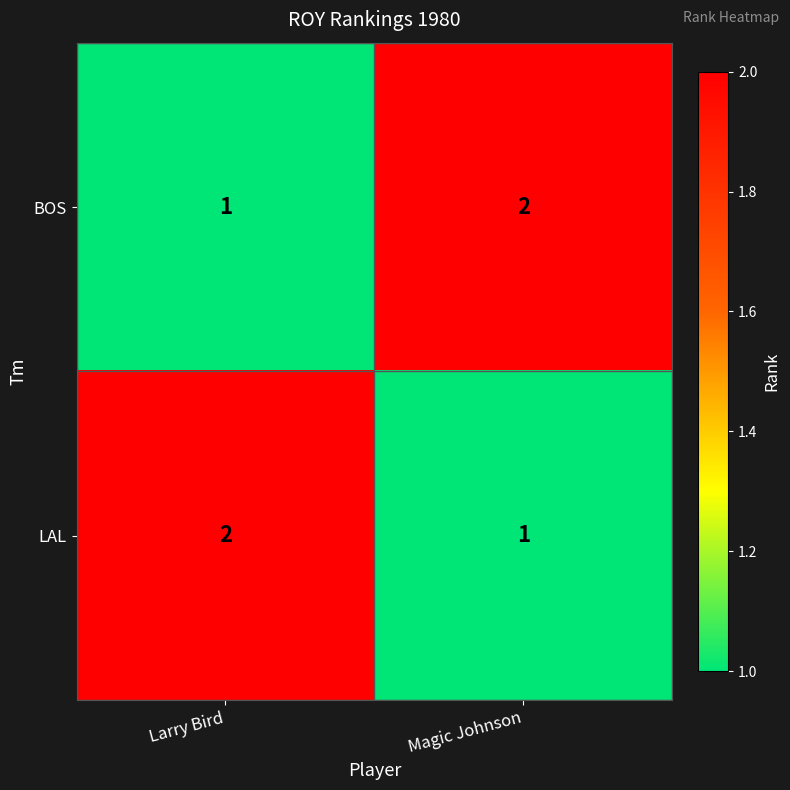

Rank the categories by LAL value from highest to lowest.

Larry Bird, Magic Johnson